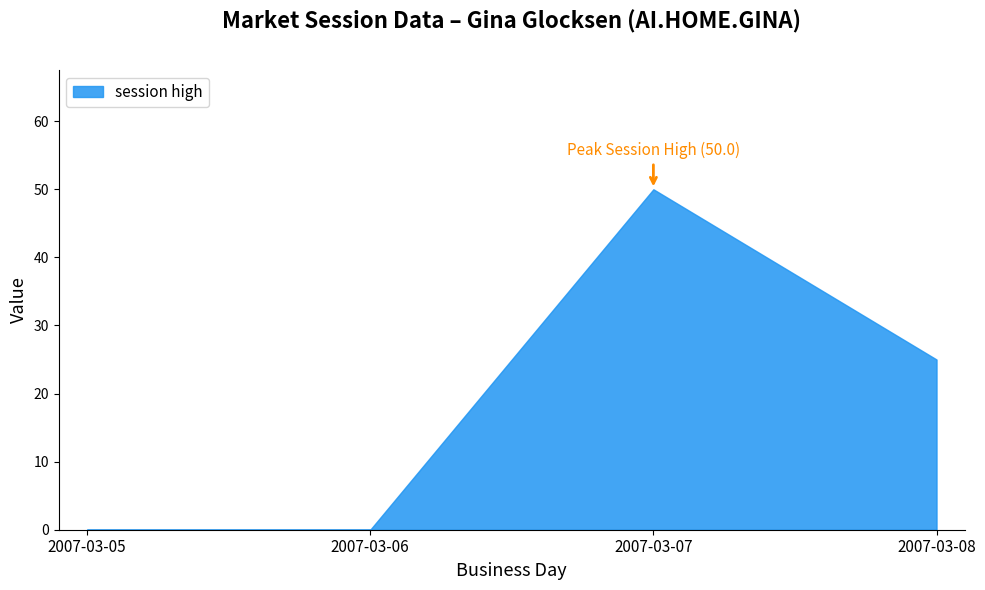

The value at 2007-03-06 is 0. True or false?

True